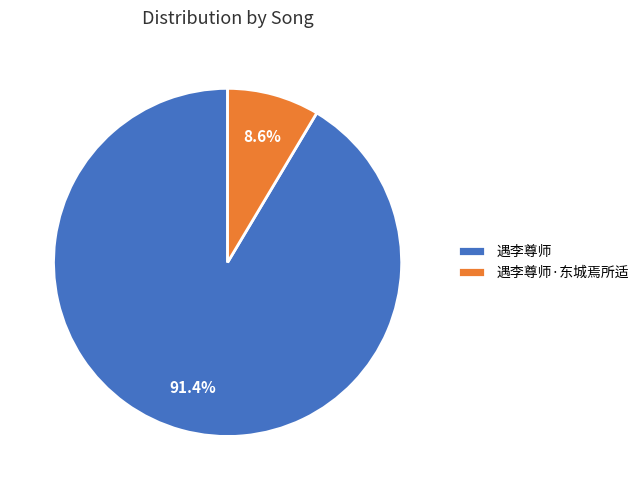

To the nearest percent, what portion does 遇李尊师 represent?

91%